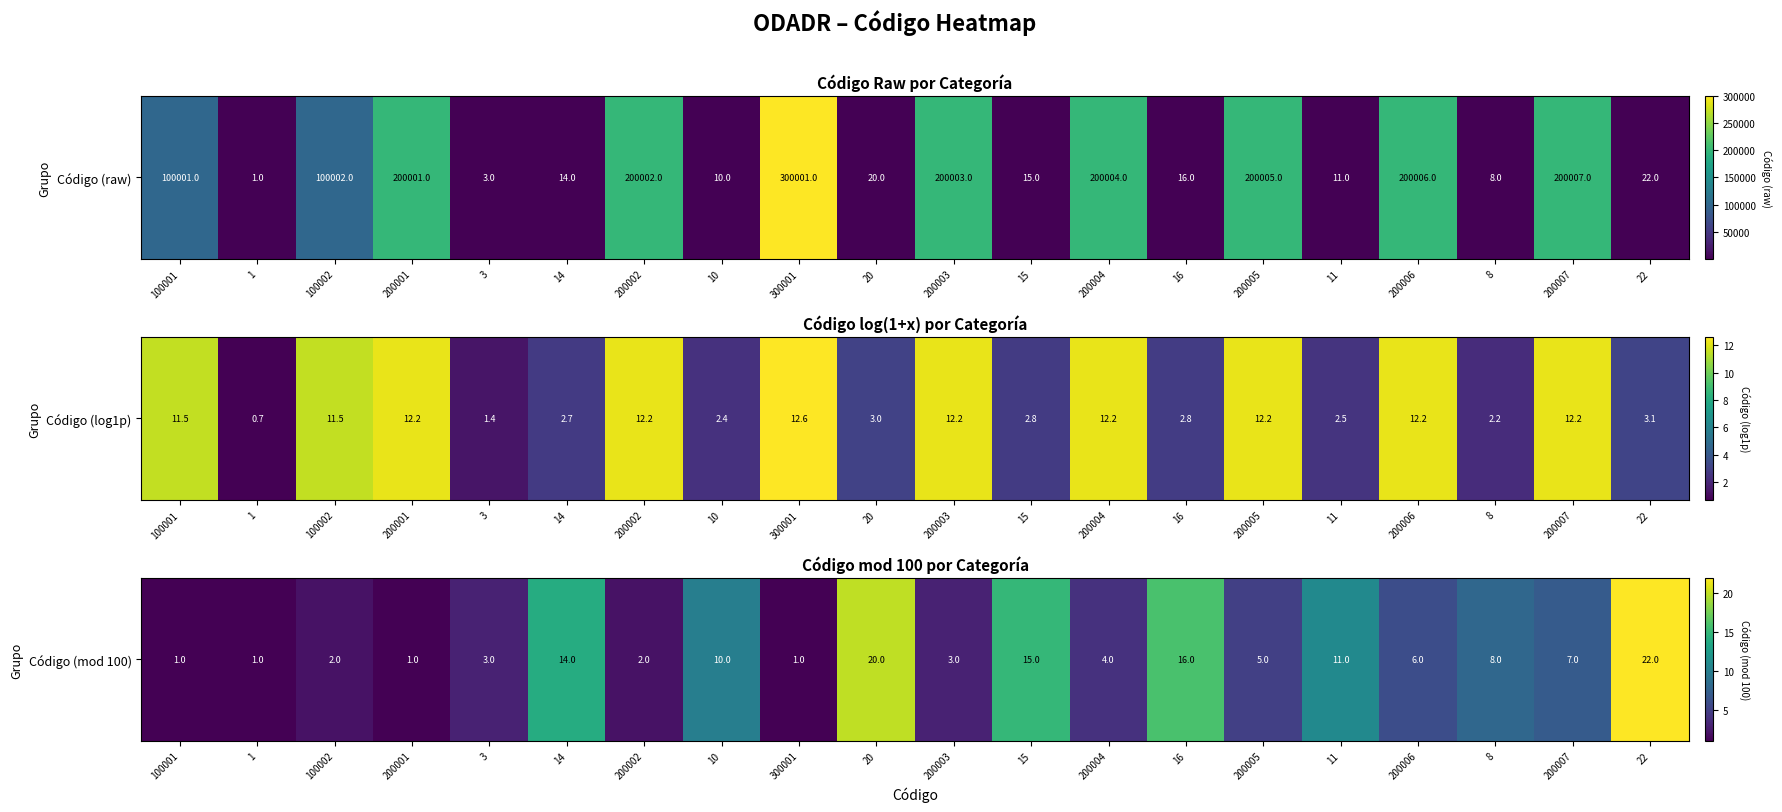

The value at 14 is 22. True or false?

False